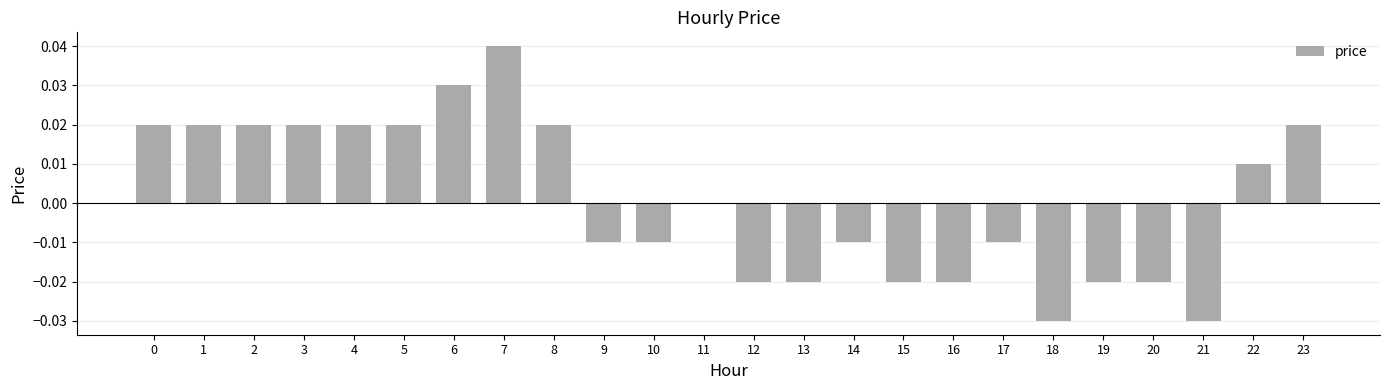

Count the number of categories in the chart.

24